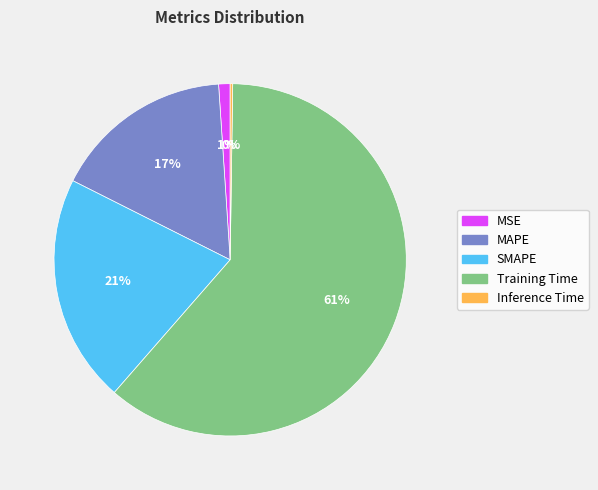

The MSE slice represents 1% of the pie. True or false?

True